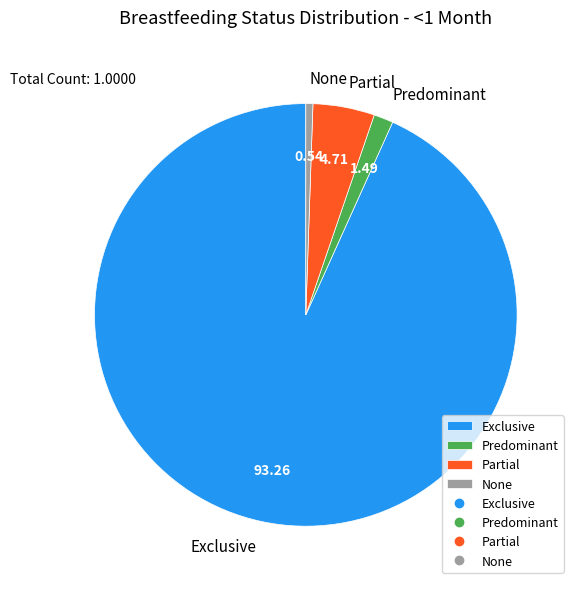

Which category has the smallest portion of the pie?

None